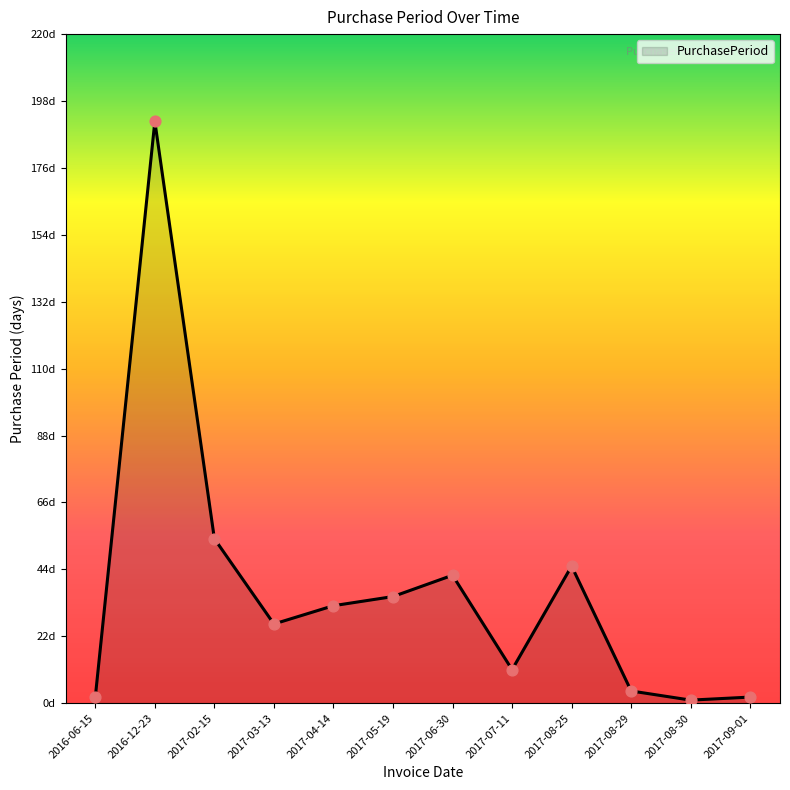

What is the change in value from 2017-02-15 to 2017-08-29?

-50